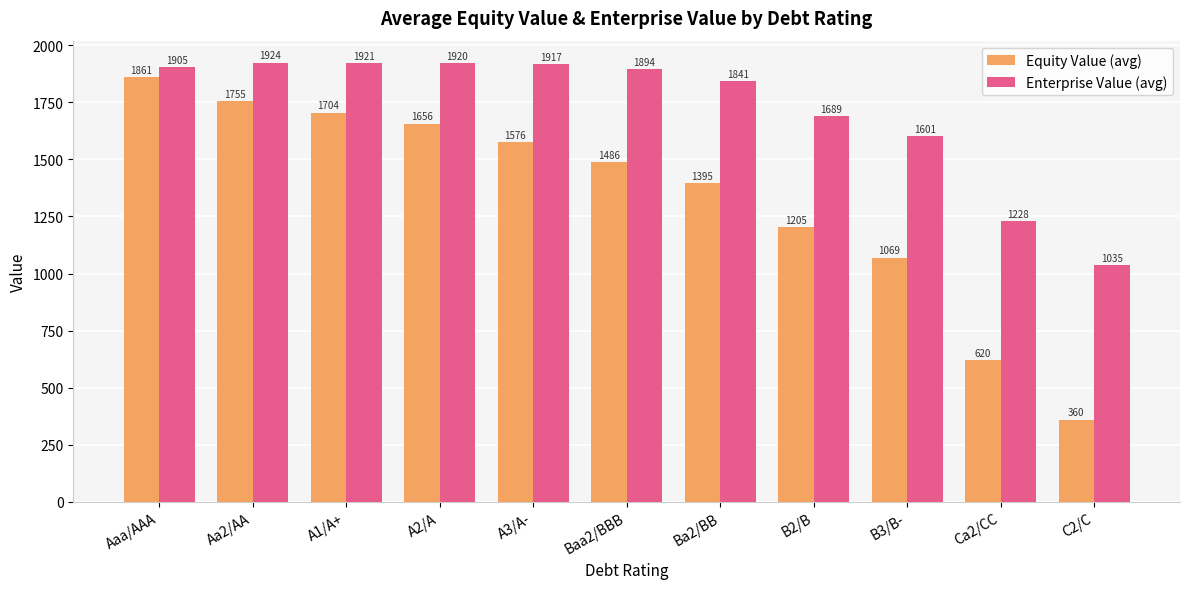

What is the value of the Equity Value (avg) bar at the 8th from the left?

1204.6